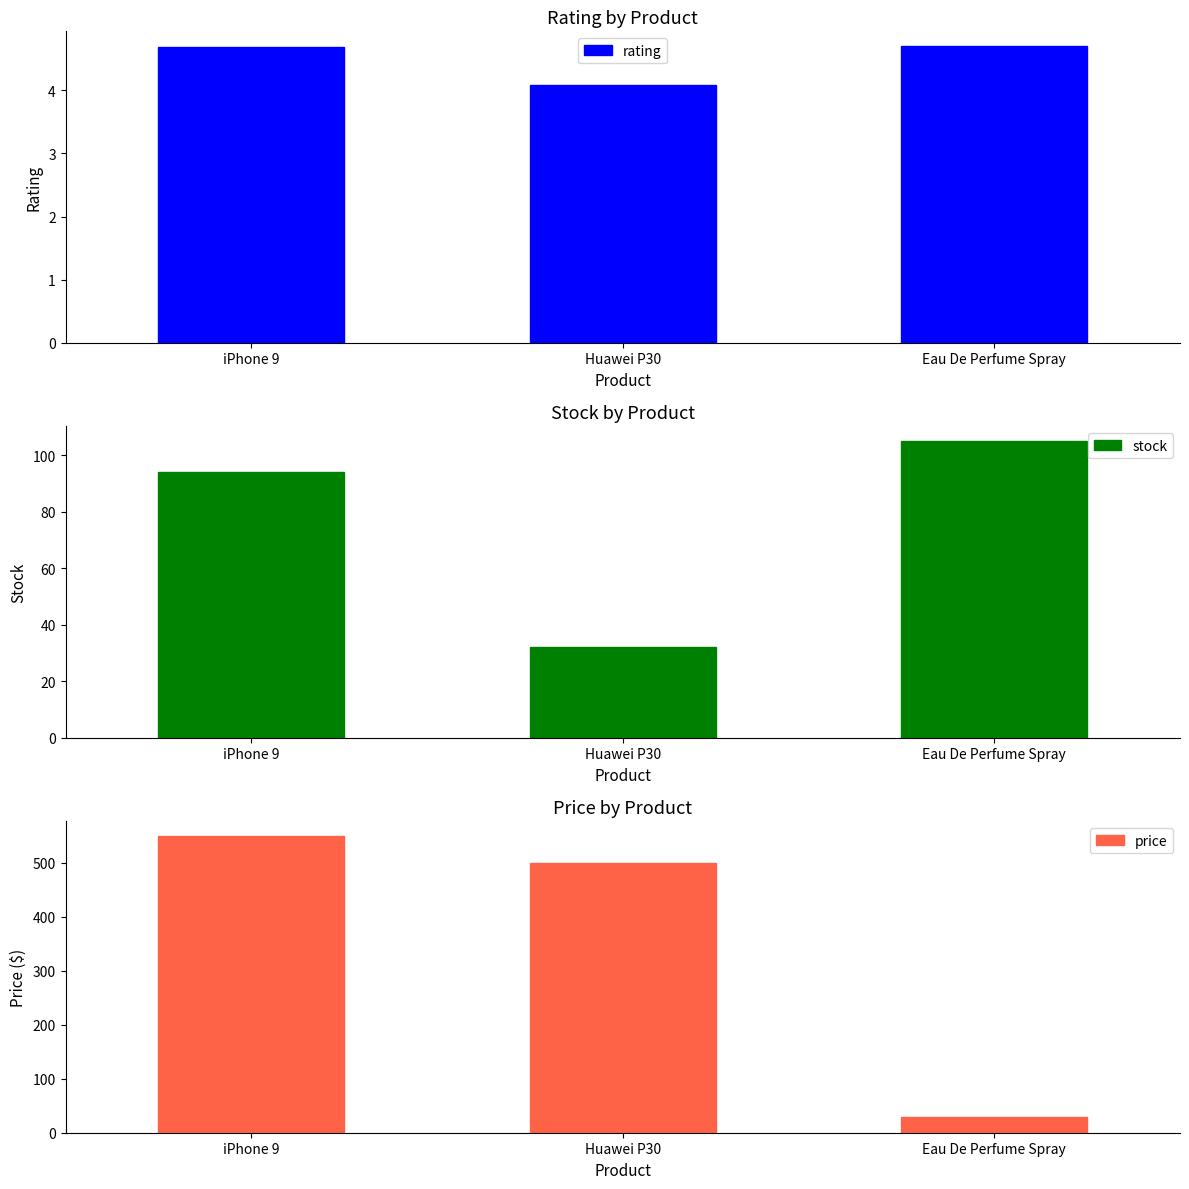

How many groups of bars are there?

3